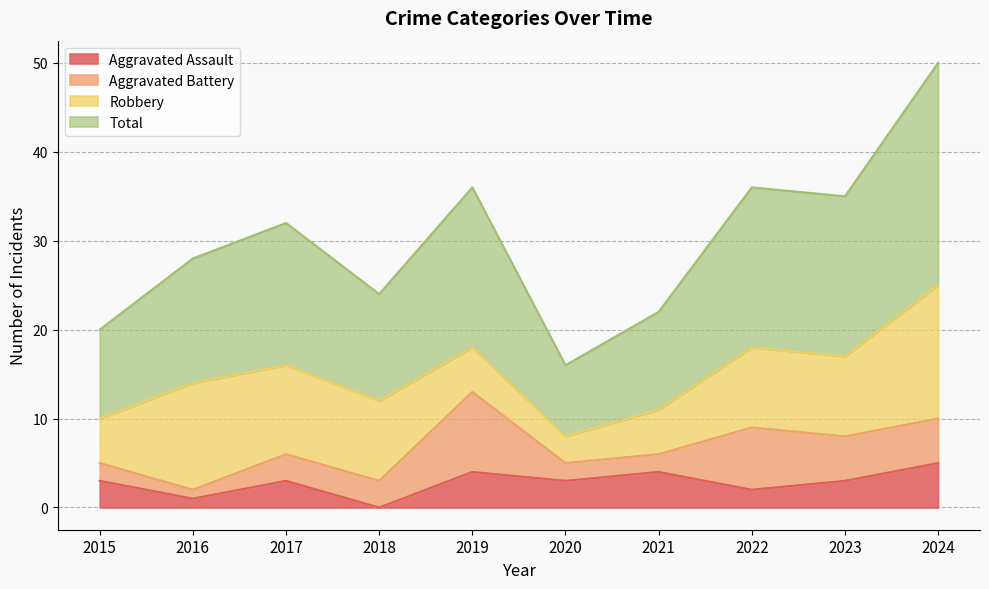

What is the difference between the highest and lowest values at 2017?

29